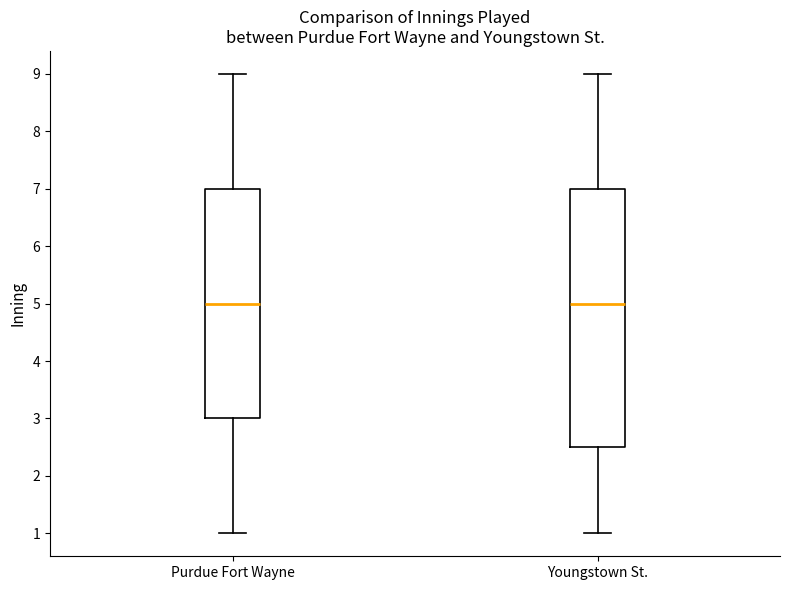

Which box is the tallest, from its lower edge to its upper edge?

Youngstown St.